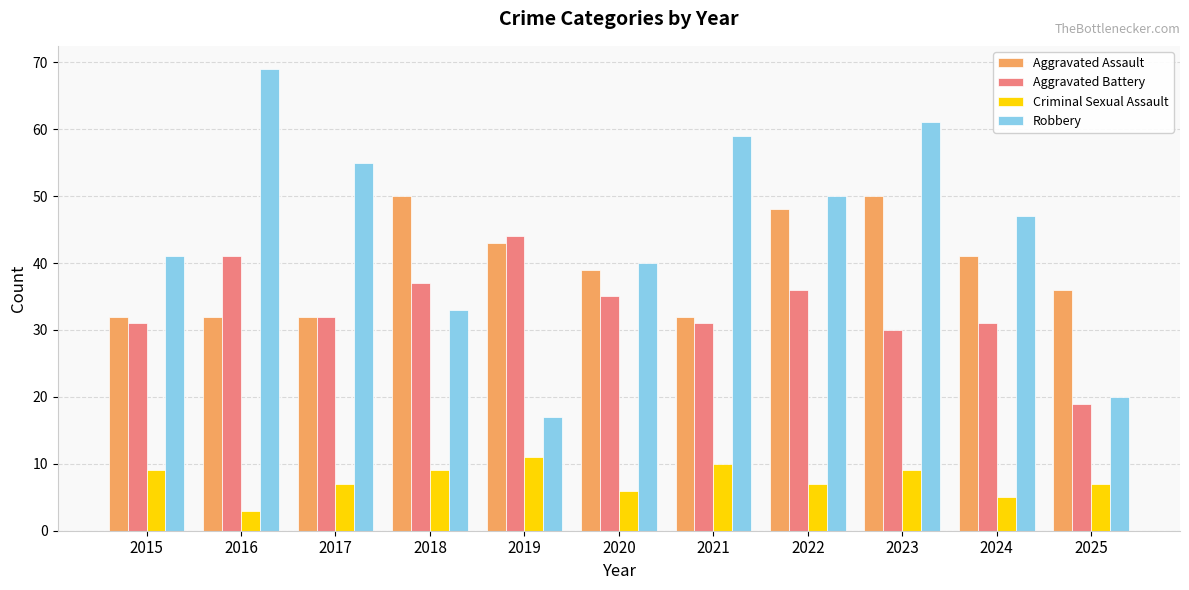

How many values in the Aggravated Assault series are below 39?

5